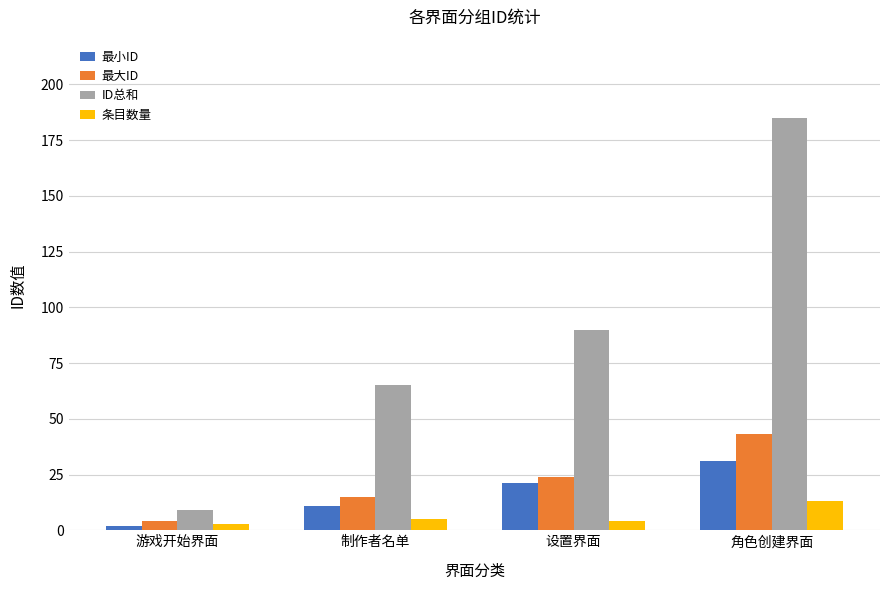

What is the difference between the maximum and minimum values in the 最大ID series?

39